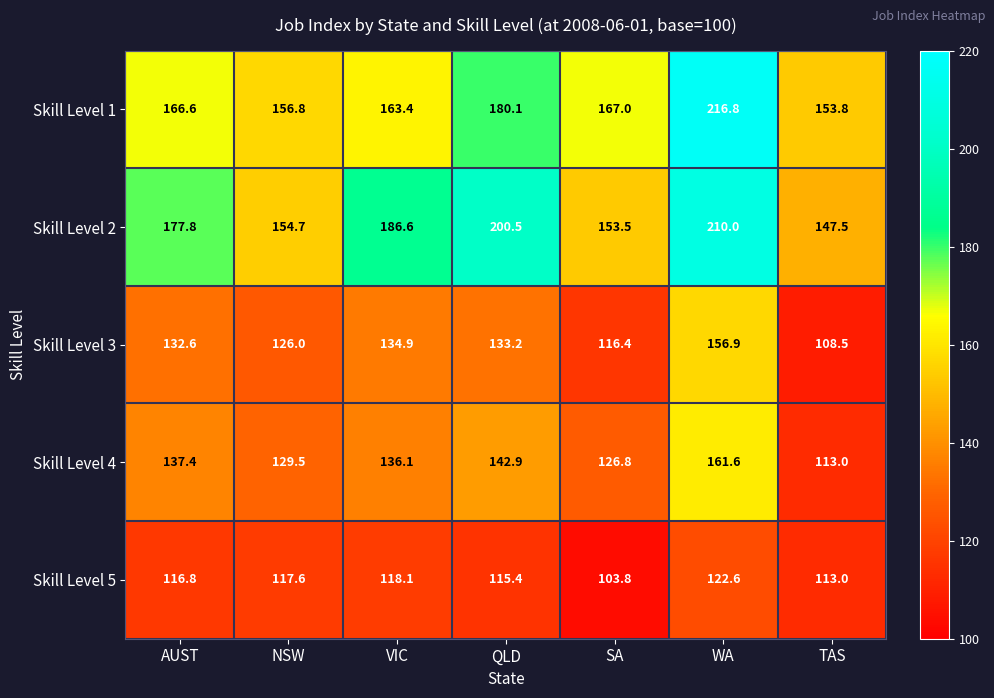

Rank the categories by Skill Level 5 value from highest to lowest.

WA, VIC, NSW, AUST, QLD, TAS, SA